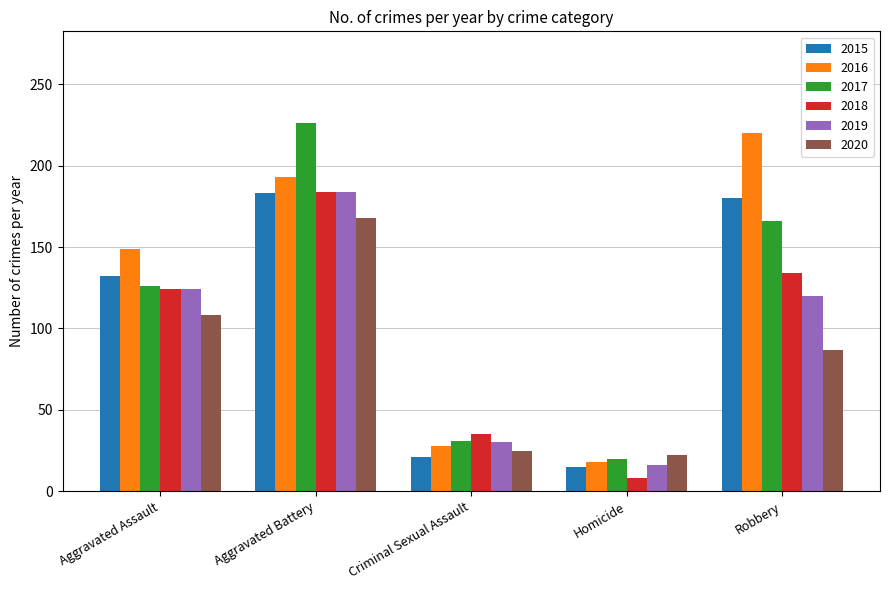

What is the sum of all 2017 values?

569